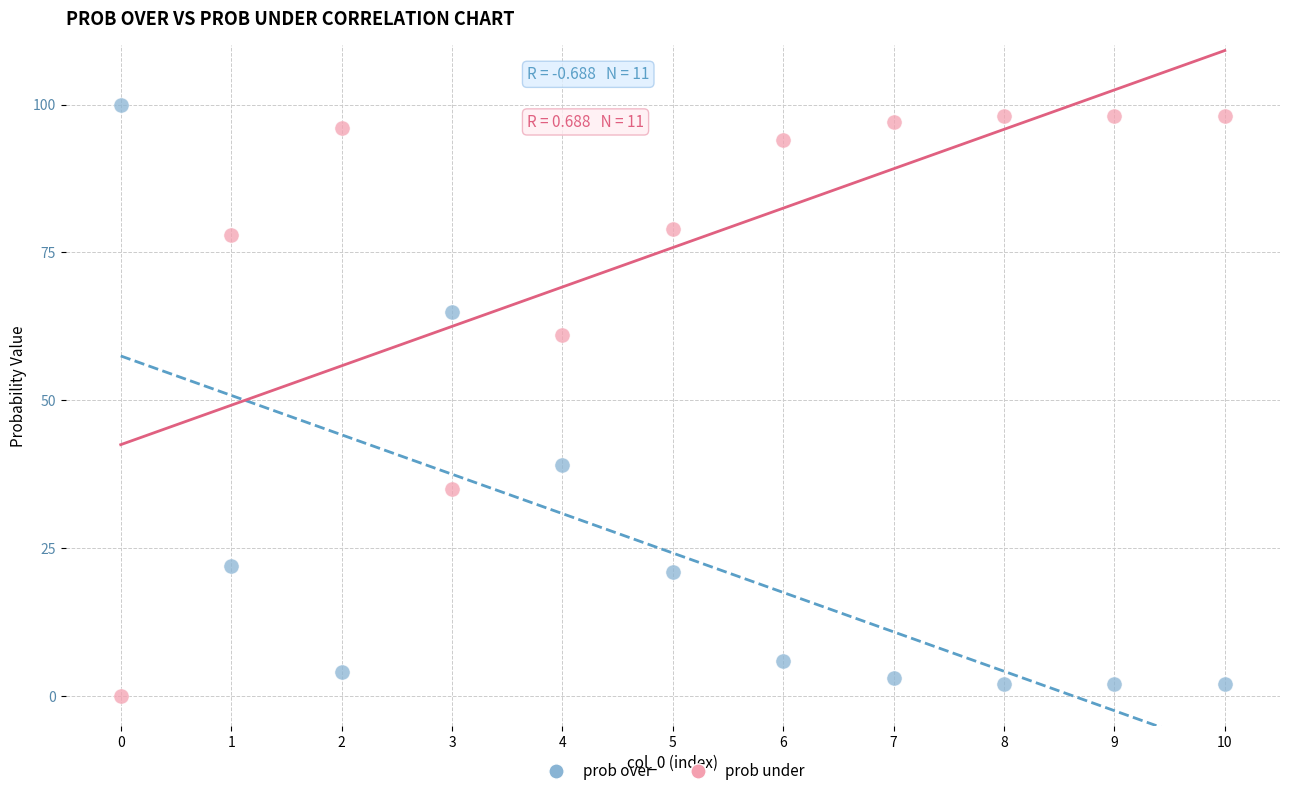

Which series contains the highest Y value?

prob over